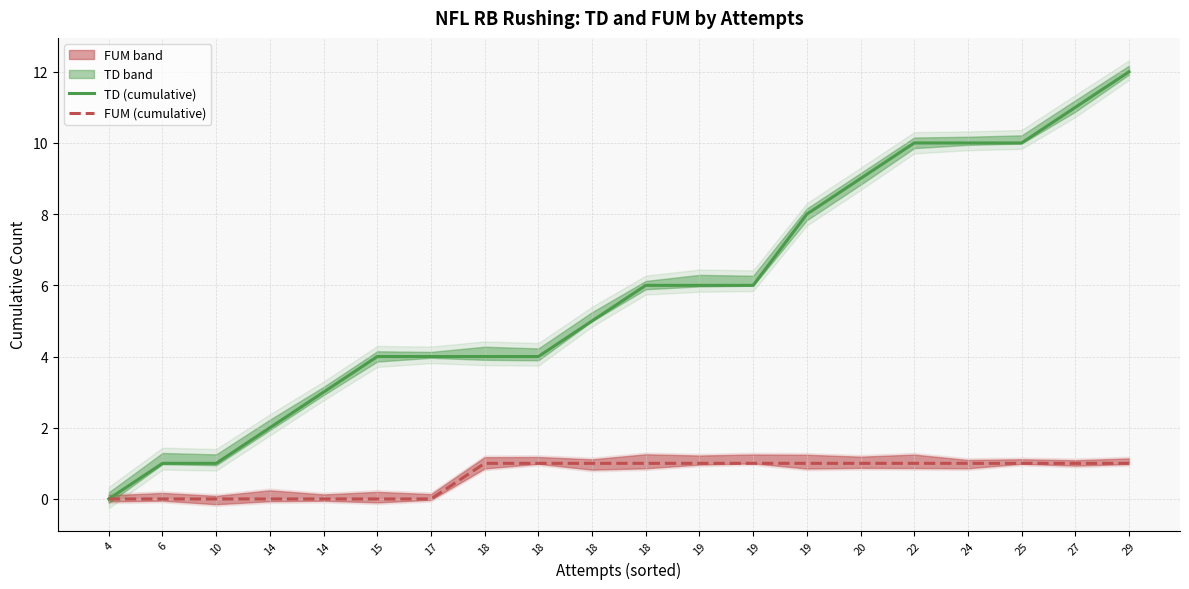

The FUM (cumulative) series shows 2 at 27. True or false?

False